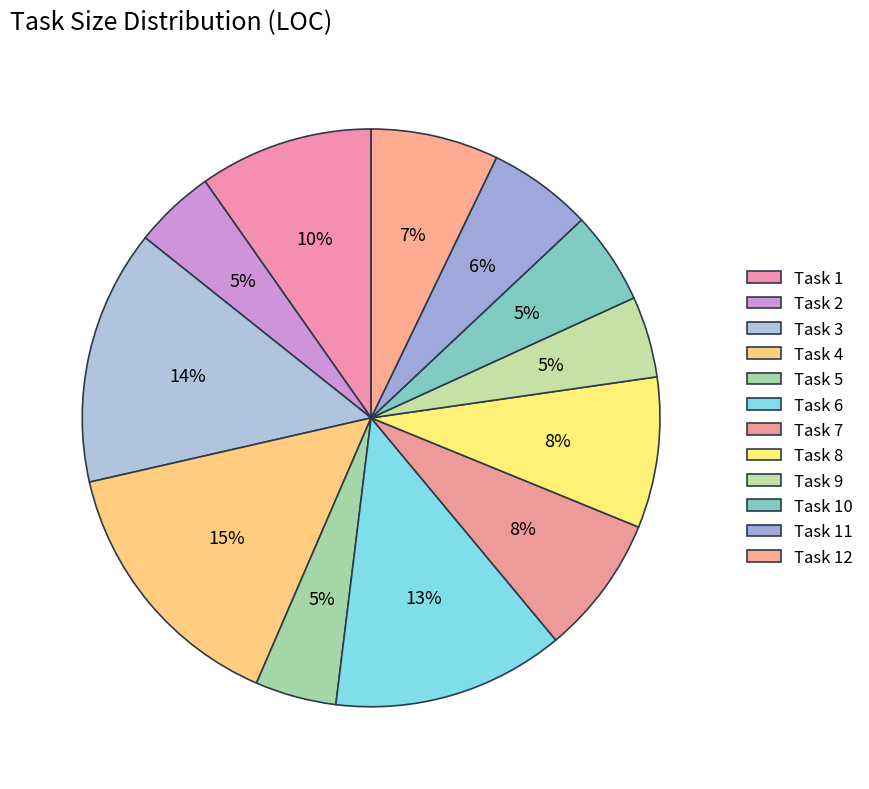

What percentage is the Task 9 slice, to the nearest percent?

5%